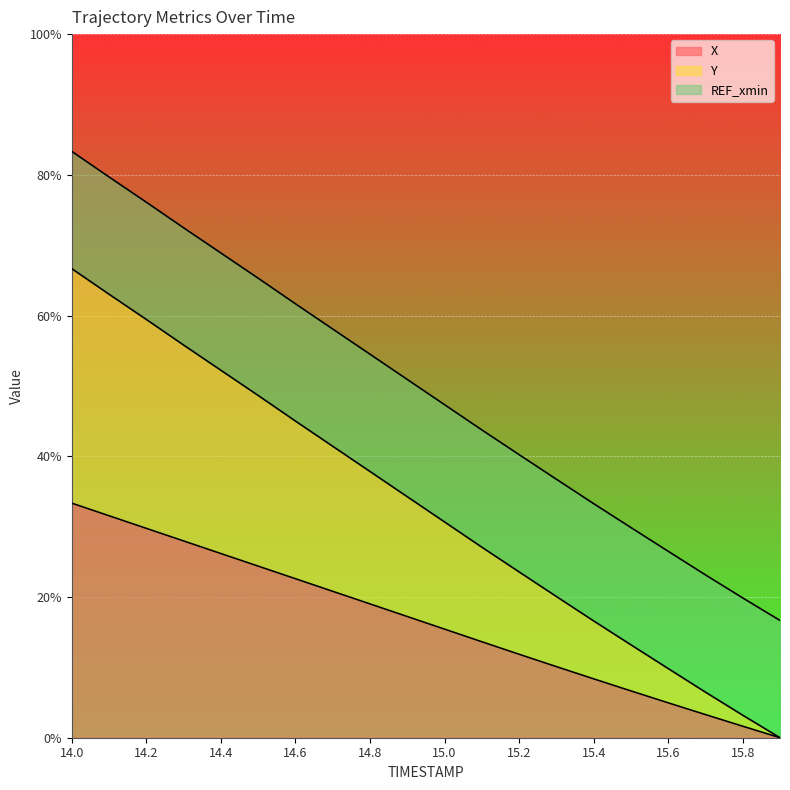

What position from the right is 14.8?

12